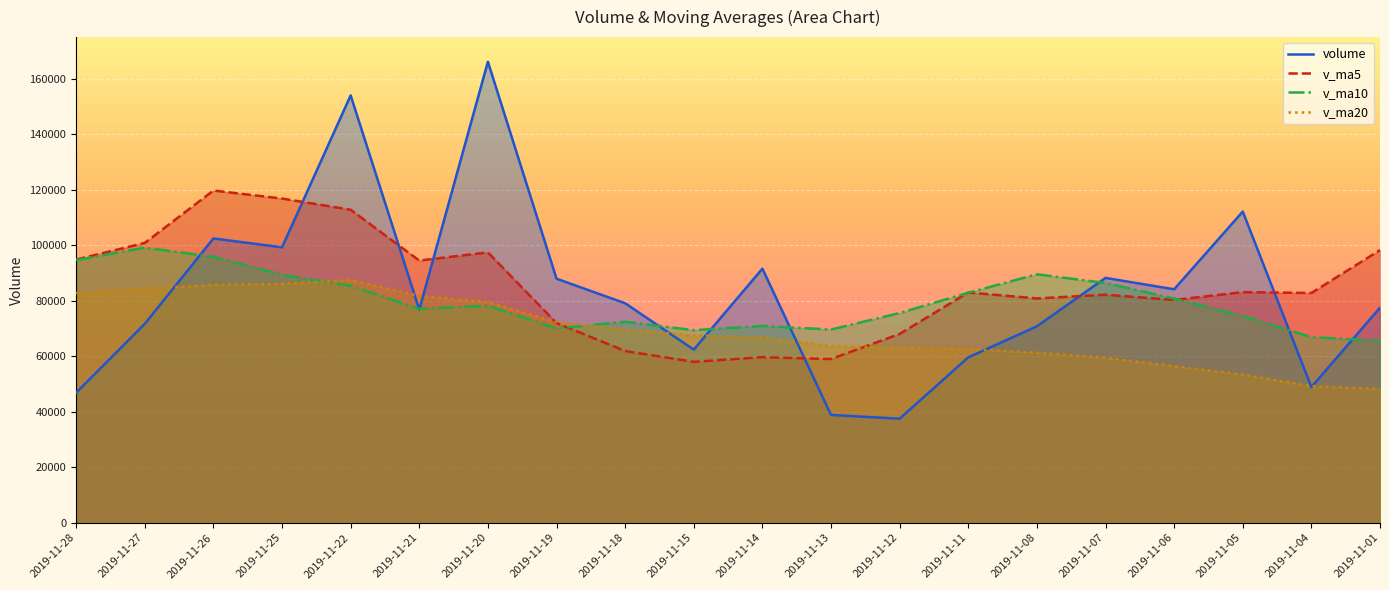

At which category does v_ma10 reach its first local peak?

2019-11-27